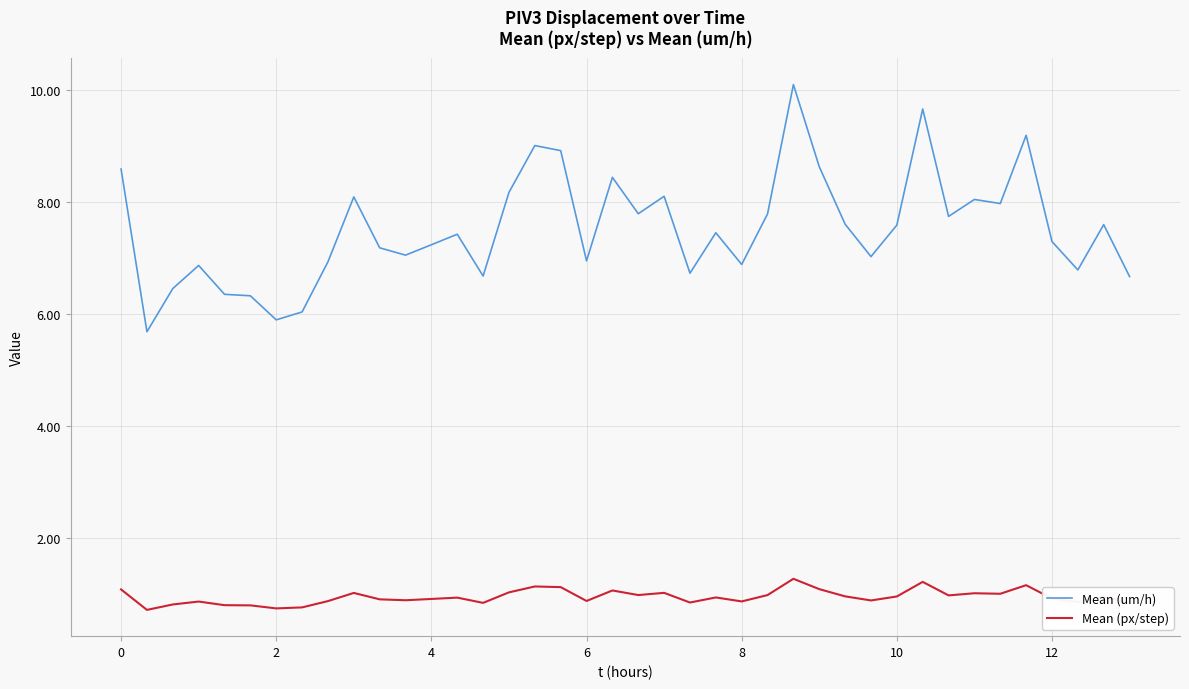

What is the average value of the Mean (um/h) series?

7.5